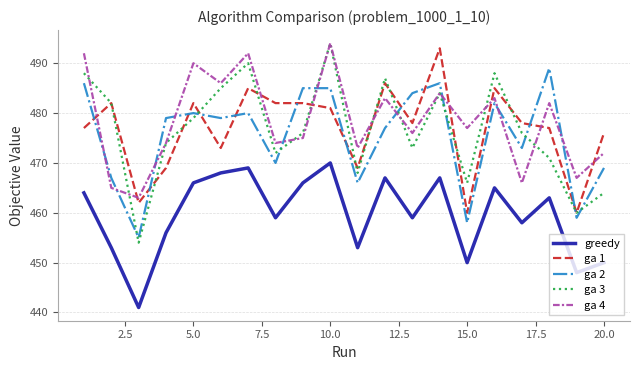

Reading left to right, extract all data points from this chart.

greedy: 464	453	441	456	466	468	469	459	466	470	453	467	459	467	450	465	458	463	448	450
ga 1: 477	482	462	469	482	473	485	482	482	481	469	486	478	493	460	485	478	477	460	476
ga 2: 486	467	455	479	480	479	480	470	485	485	466	477	484	486	458	482	473	489	459	469
ga 3: 488	482	454	474	479	485	490	472	476	494	468	487	473	484	466	488	476	471	460	464
ga 4: 492	465	463	474	490	486	492	474	475	494	473	483	476	484	477	483	466	482	467	472